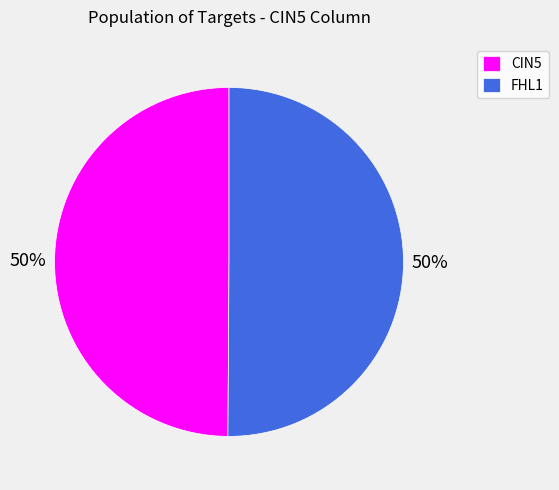

What is the ratio of the value at FHL1 to the value at CIN5?

1.0